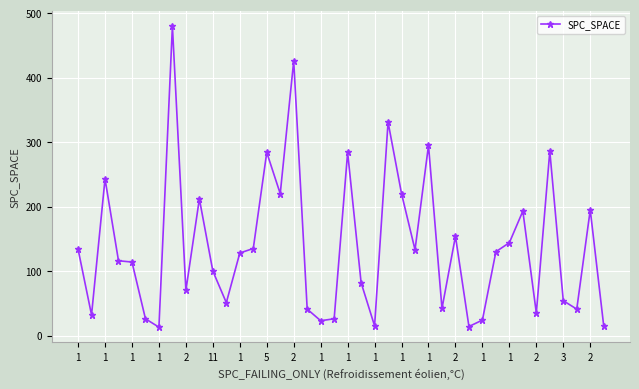

What is the sum of all values?

5561